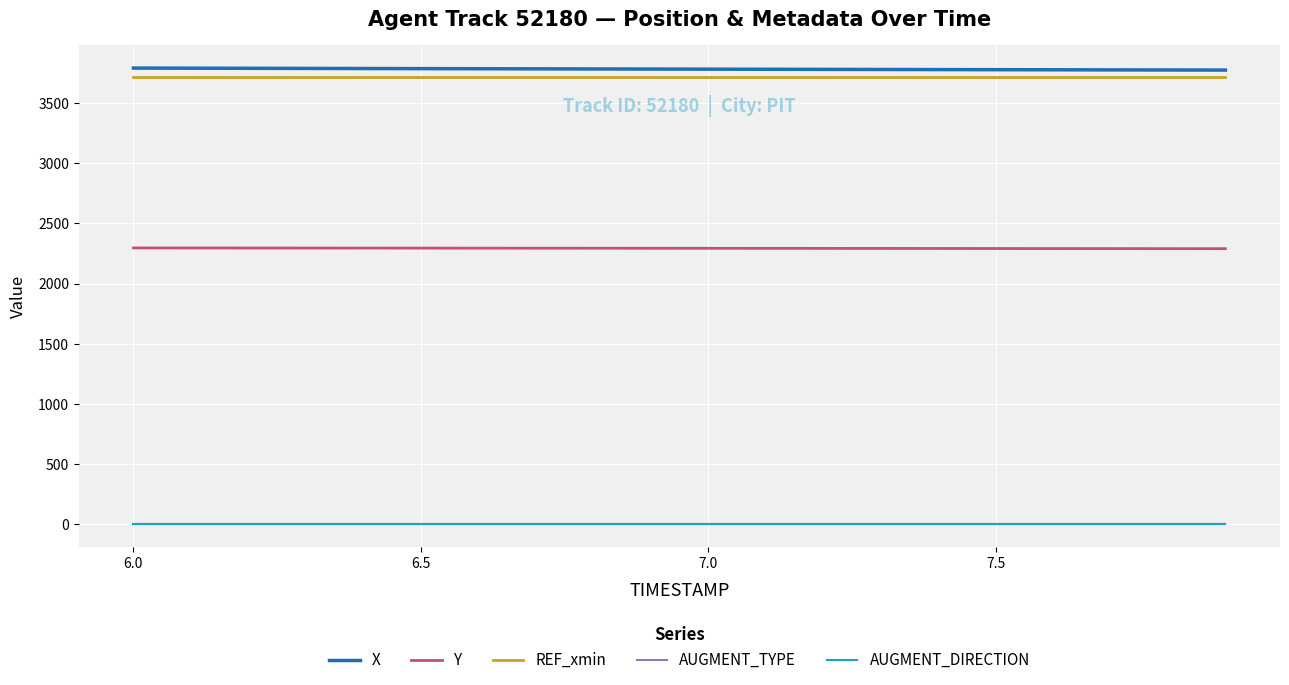

What is the greatest value displayed?

3791.1